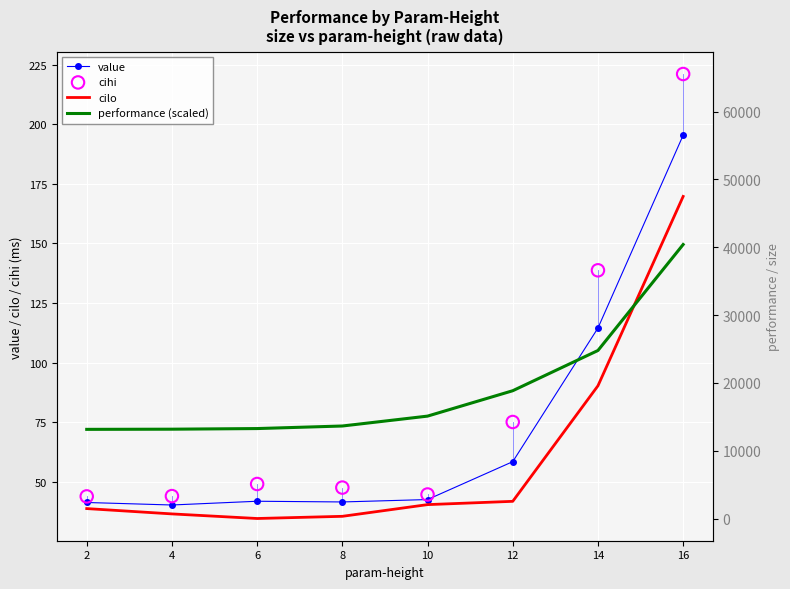

Which series reaches the minimum Y coordinate?

size